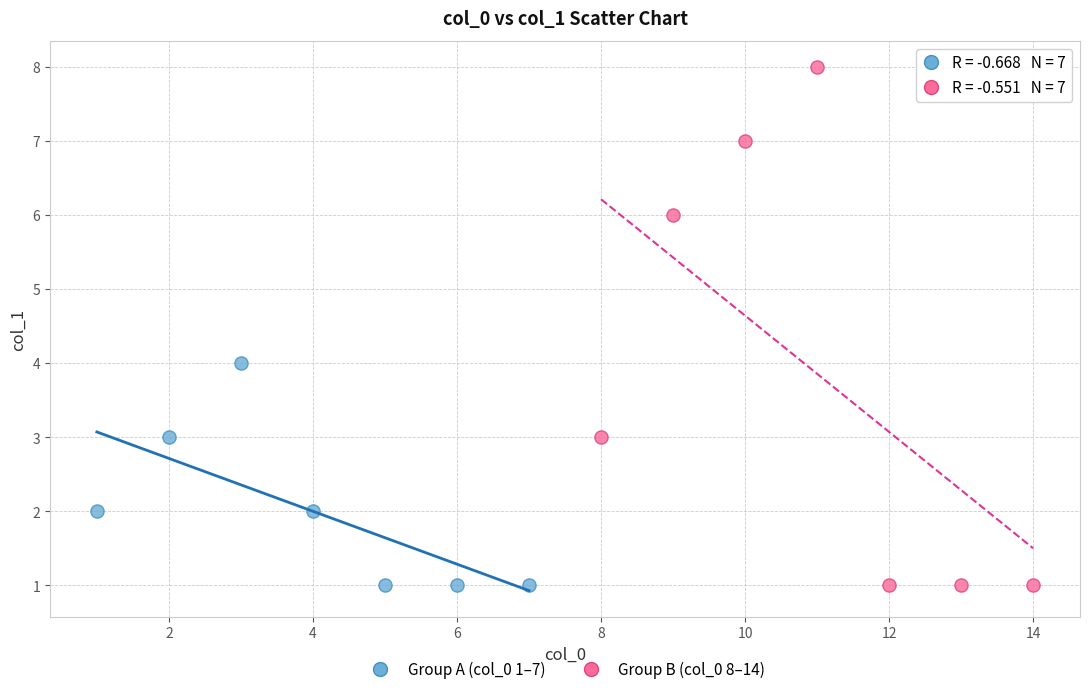

Which series has the widest spread of Y values?

Group B (col_0 8–14)